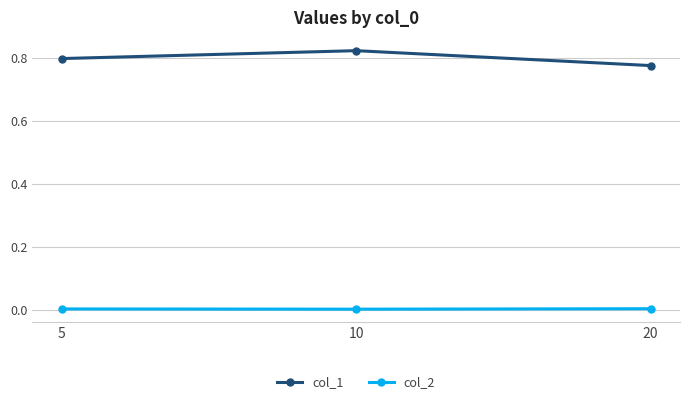

List the series in order of their peak value, lowest first.

col_2, col_1